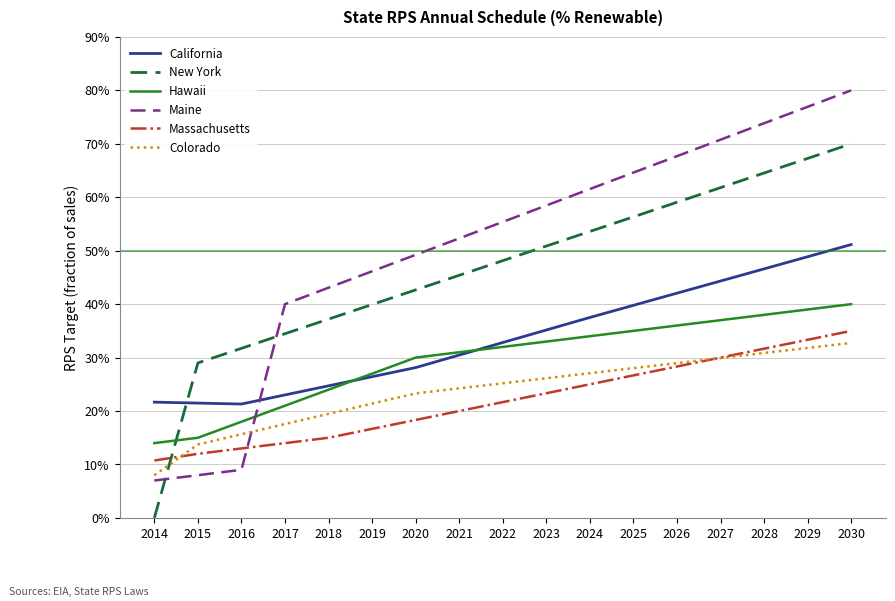

True or false: Colorado has a value of 28.0 at 2025.

True